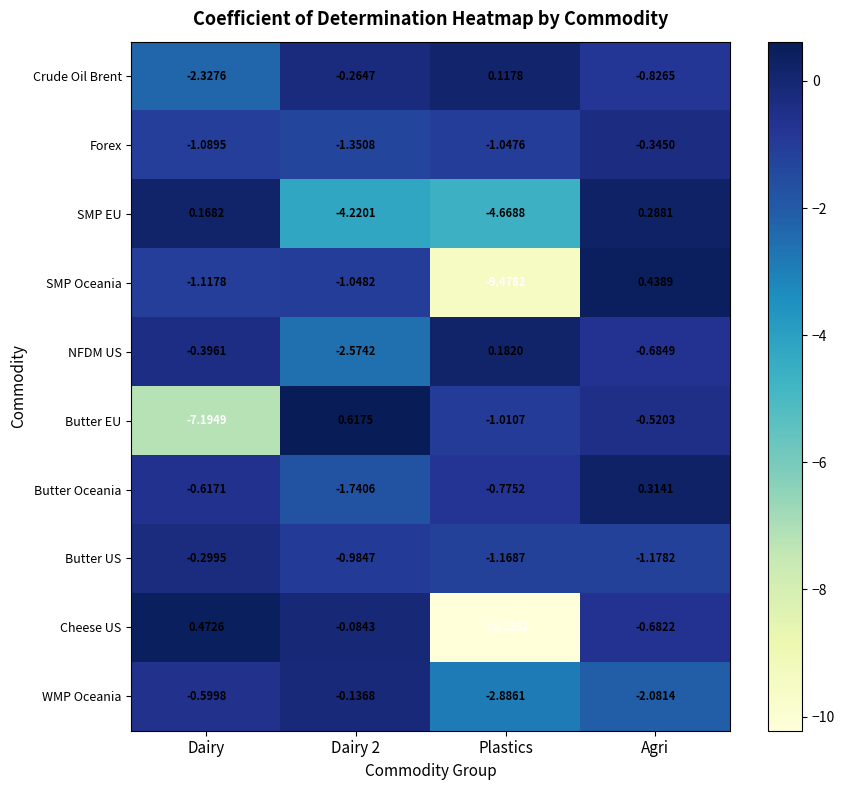

At which category does the chart reach its minimum across all series?

Plastics